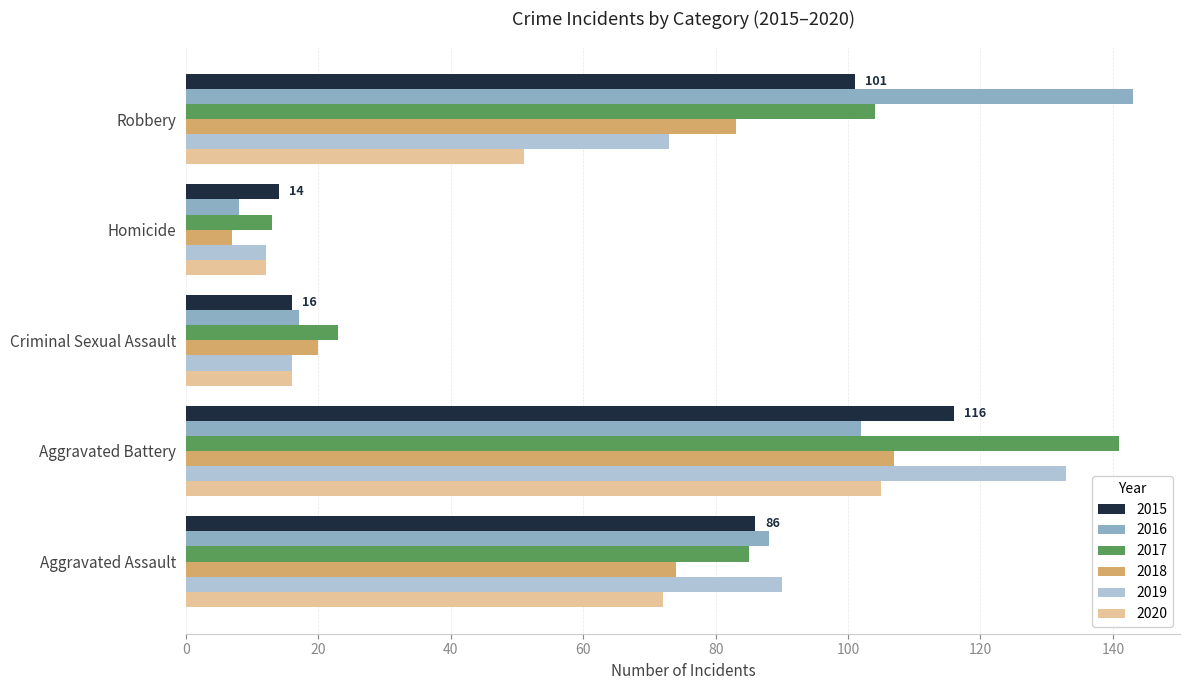

At which label is 2015 closest to 65?

Aggravated Assault